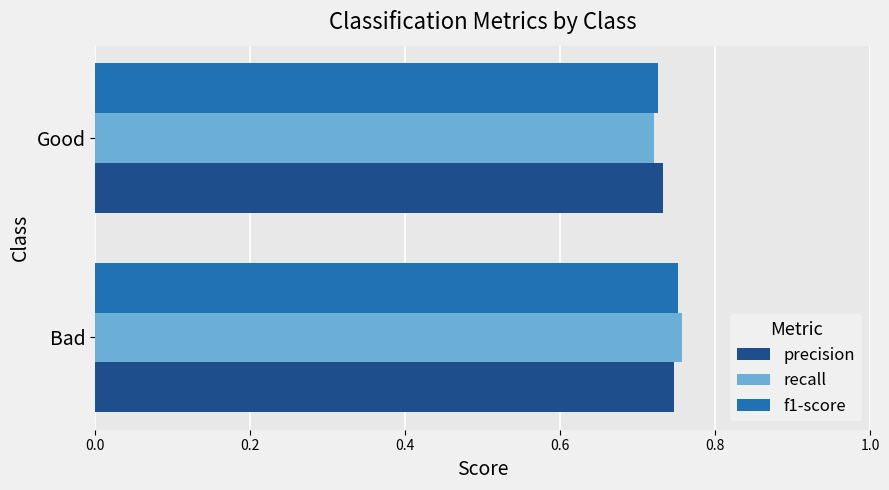

At which category does the chart reach its peak across all series?

Bad